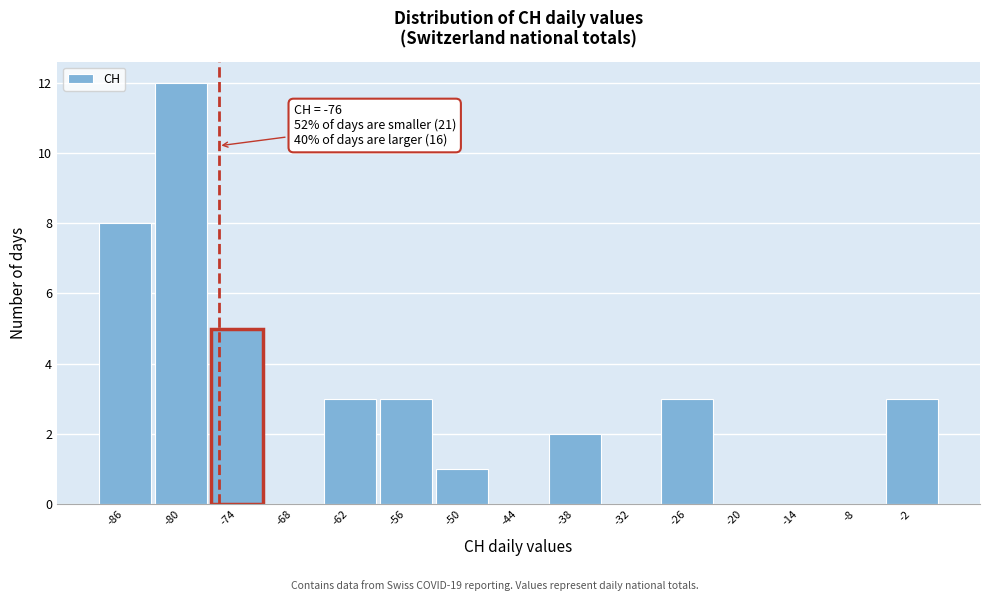

Over which range of the x-axis is the bar tallest?

-83 to -77